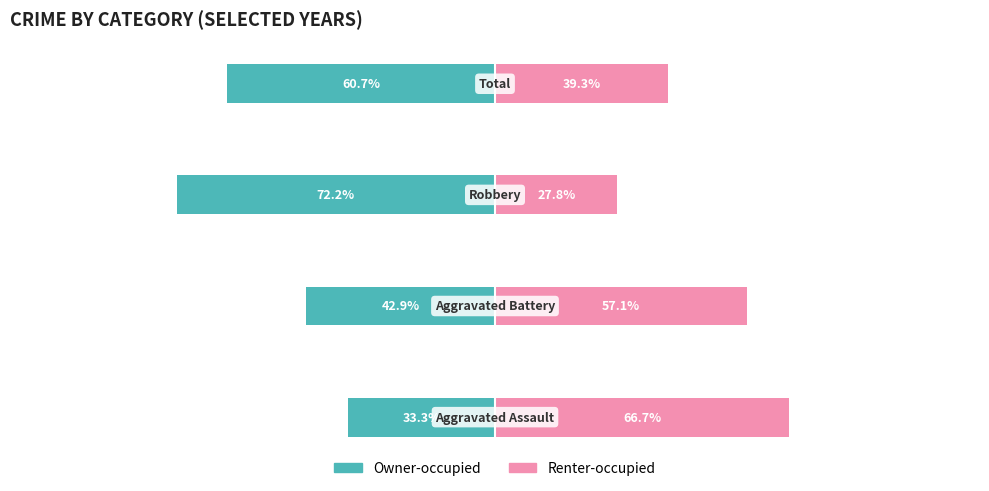

Which series has the widest spread of values?

Owner-occupied